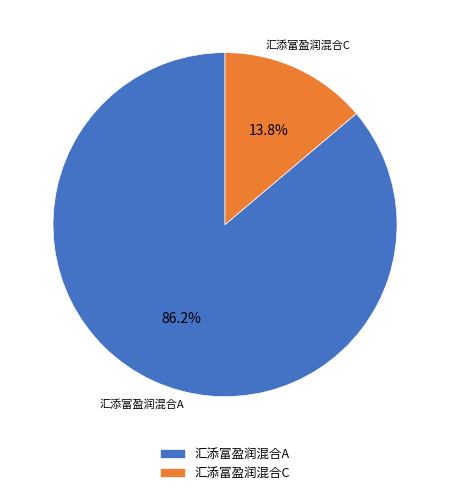

Combined, do 汇添富盈润混合C and 汇添富盈润混合A account for over 50%?

Yes